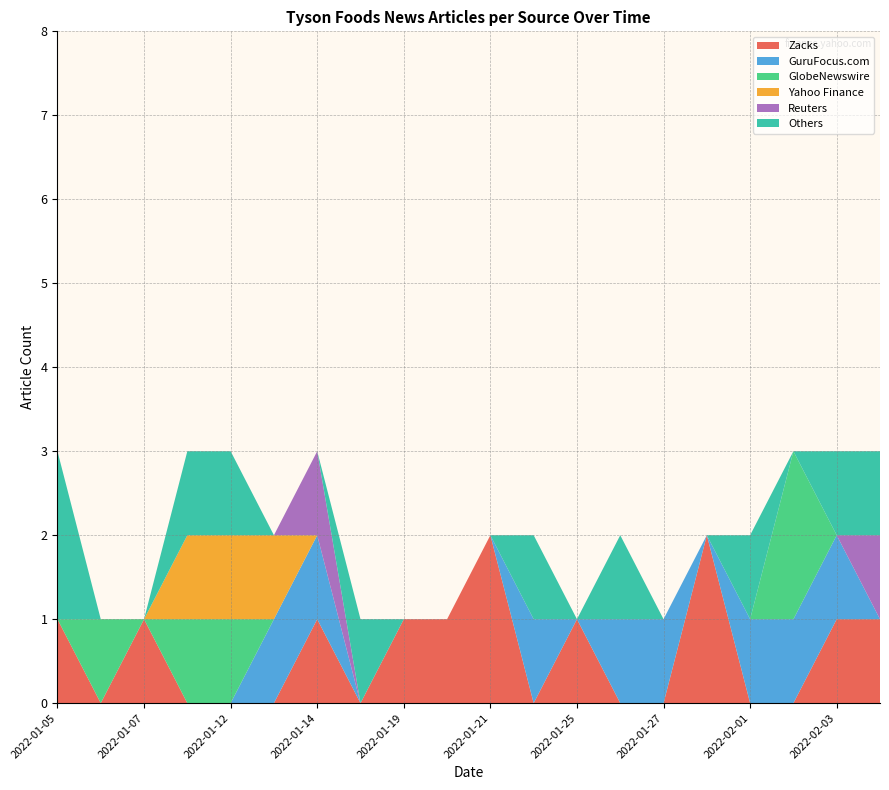

What are all the series names shown in the legend?

Zacks, GuruFocus.com, GlobeNewswire, Yahoo Finance, Reuters, Others